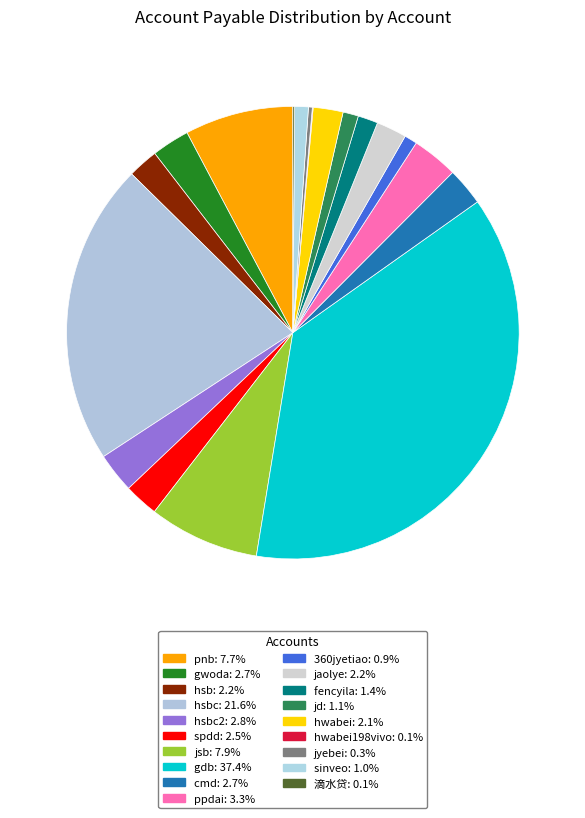

Which slice is the smallest?

hwabei198vivo